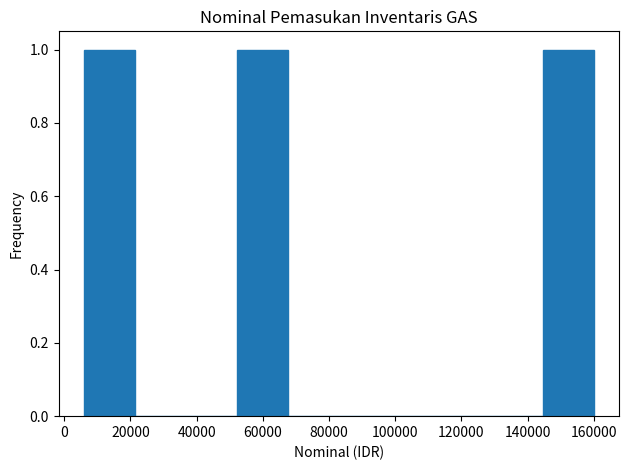

Reading left to right, transcribe this chart: for each bar, give the range it covers on the x-axis and its height. Neither the bar edges nor the heights are printed on the chart, so give them approximately, as read against the axes.

6000 to 21400: 1
21400 to 36800: 0
36800 to 52200: 0
52200 to 67600: 1
67600 to 83000: 0
83000 to 98400: 0
98400 to 113800: 0
113800 to 129200: 0
129200 to 144600: 0
144600 to 160000: 1